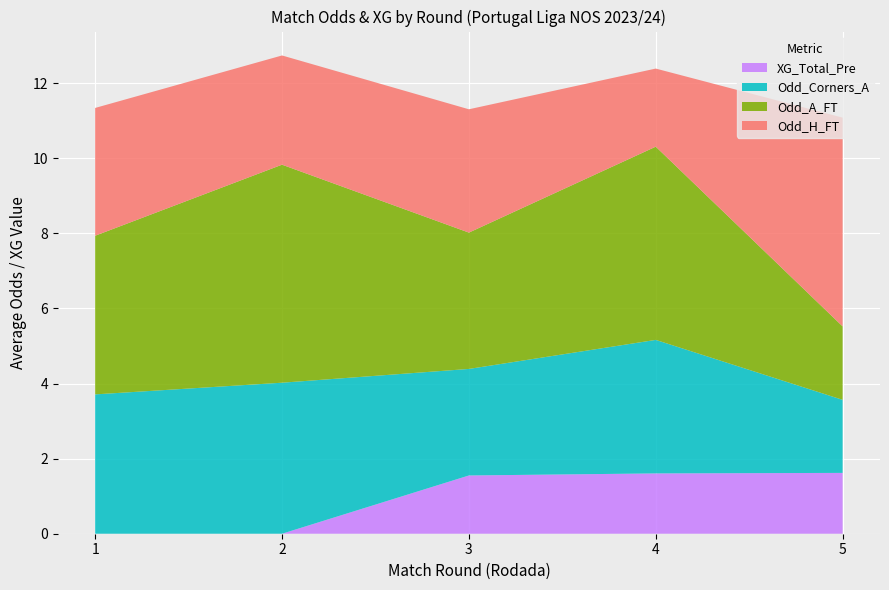

What is the highest value of the XG_Total_Pre series?

1.6